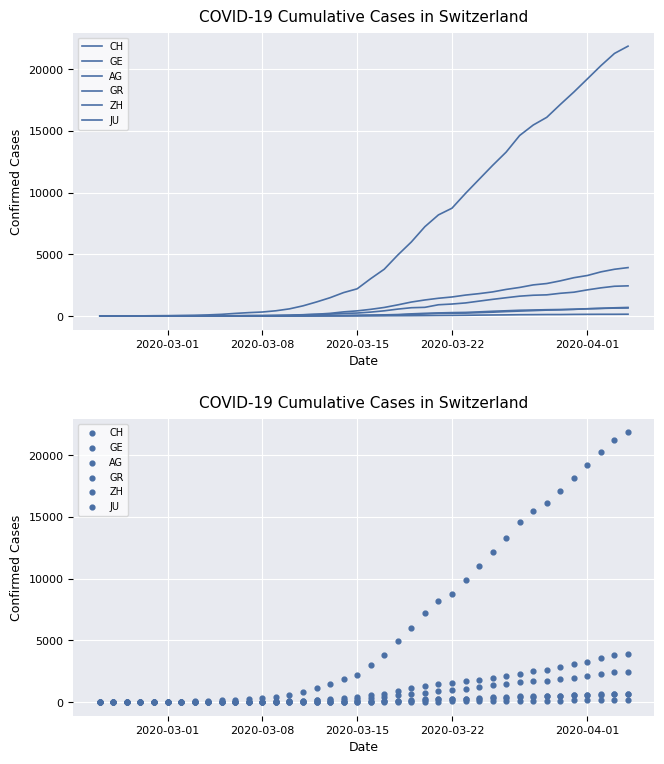

Which series contains the highest Y value?

CH